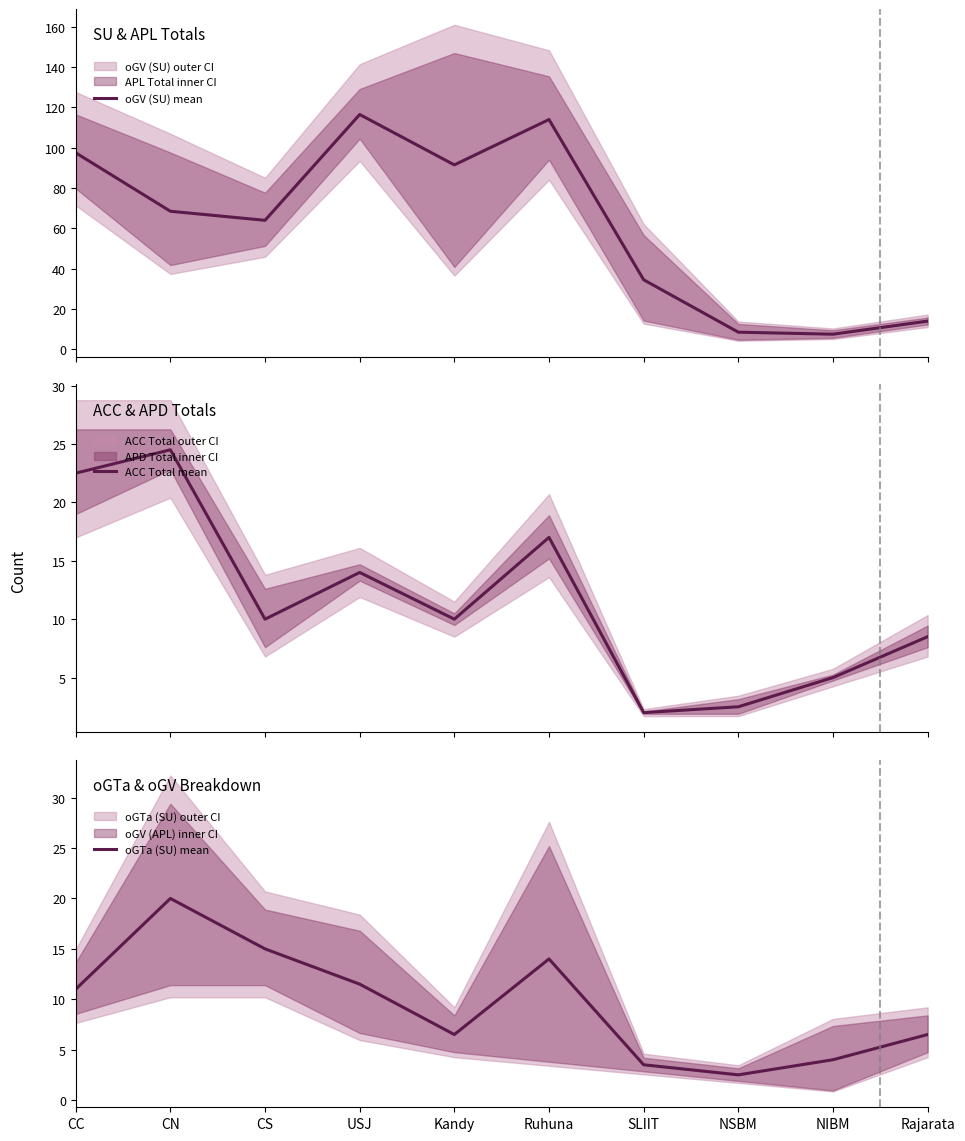

Reading left to right, what are all the values shown in this chart?

oGV (SU) mean: 97.5	68.5	64.0	116.5	91.5	114.0	34.5	8.5	7.5	14.0
ACC Total mean: 22.5	24.5	10.0	14.0	10.0	17.0	2.0	2.5	5.0	8.5
oGTa (SU) mean: 11.0	20.0	15.0	11.5	6.5	14.0	3.5	2.5	4.0	6.5